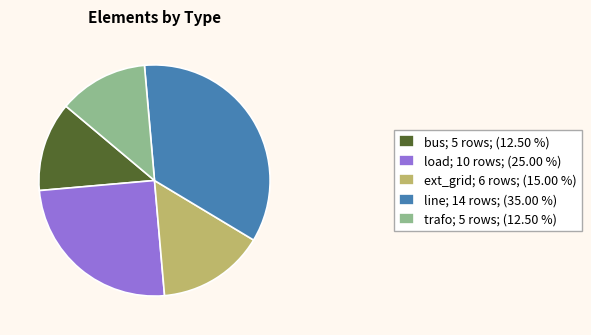

What is the largest slice in the pie chart?

line